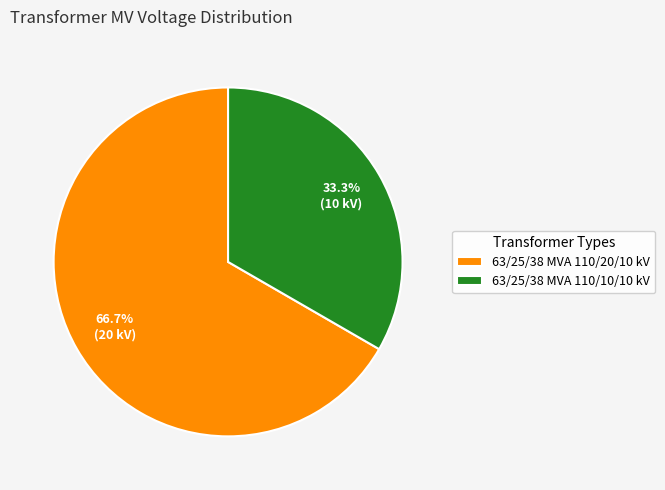

The 63/25/38 MVA 110/20/10 kV slice represents 67% of the pie. True or false?

True